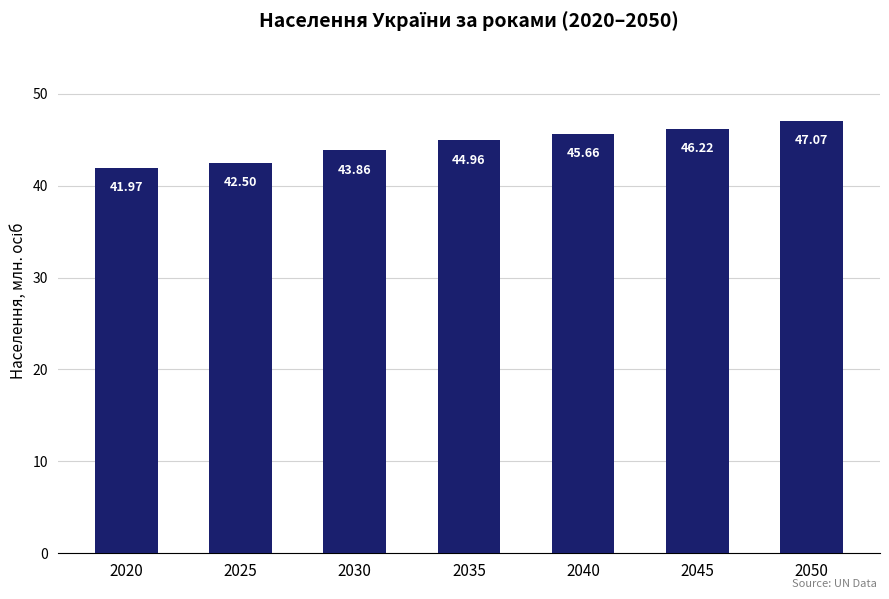

List the labels in order of value, smallest first.

2020, 2025, 2030, 2035, 2040, 2045, 2050